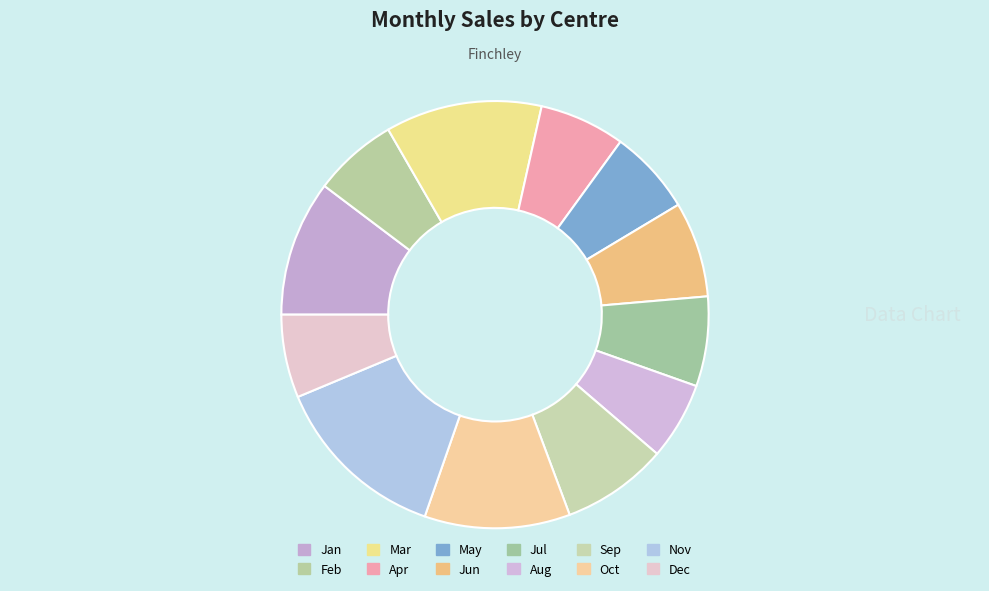

Between Jan and Oct, which is larger?

Oct